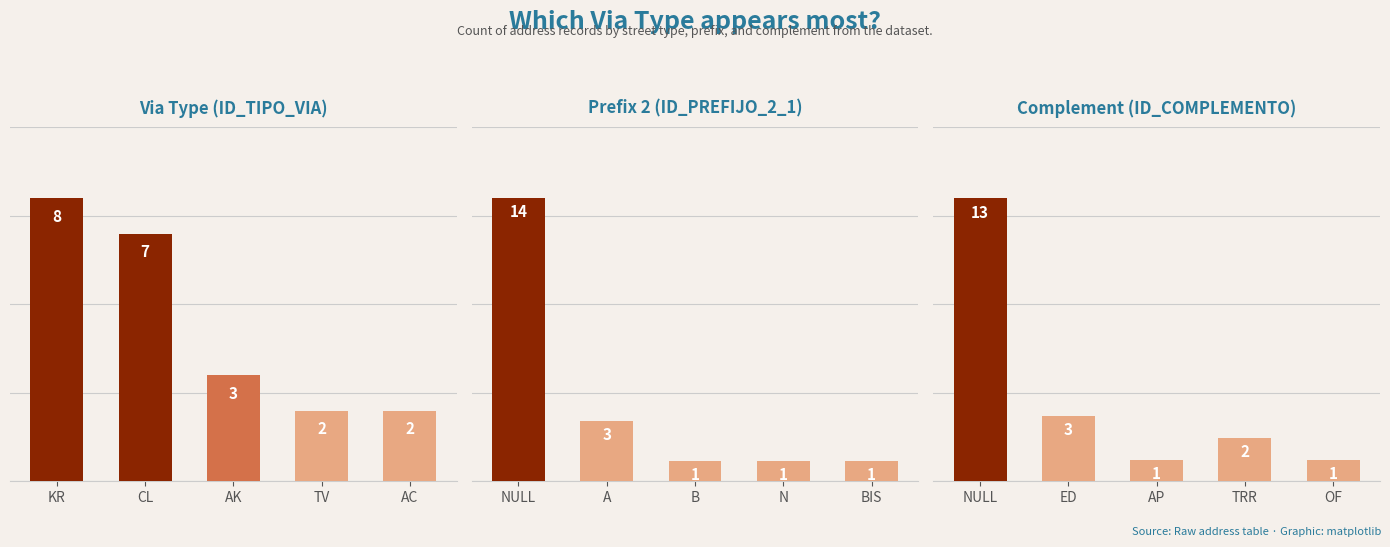

How many groups of bars are there?

5